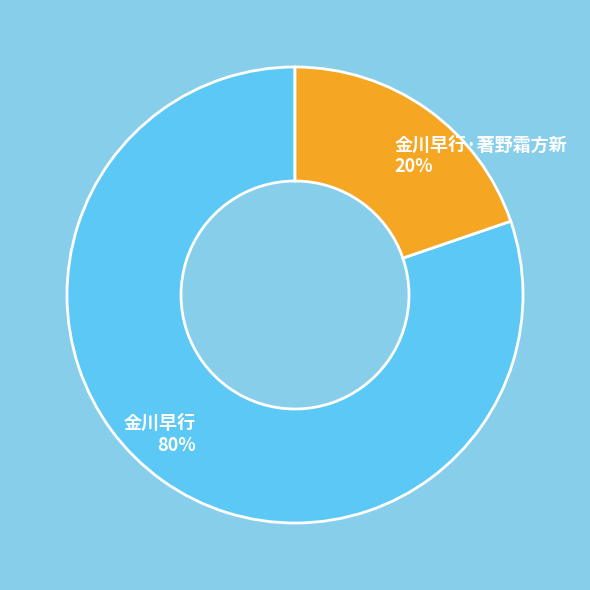

Which slice is the largest?

金川早行